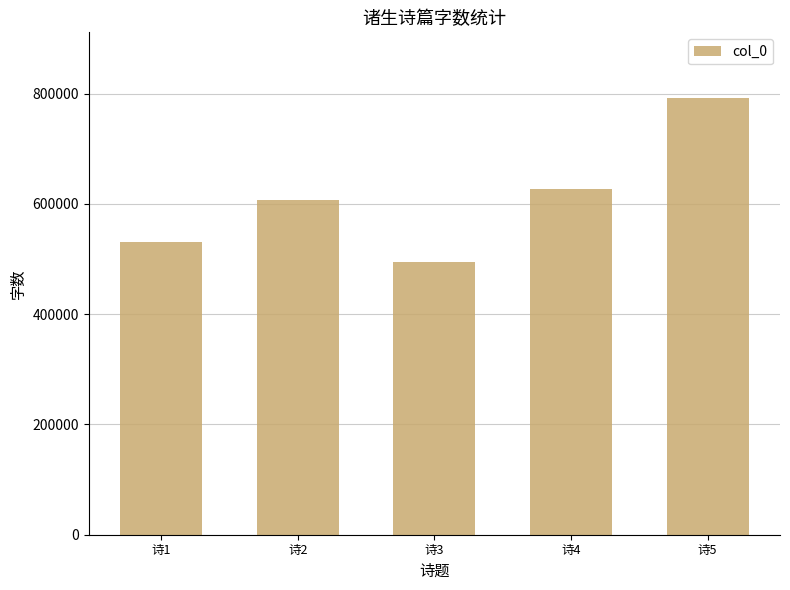

Does the chart contain any negative values?

No